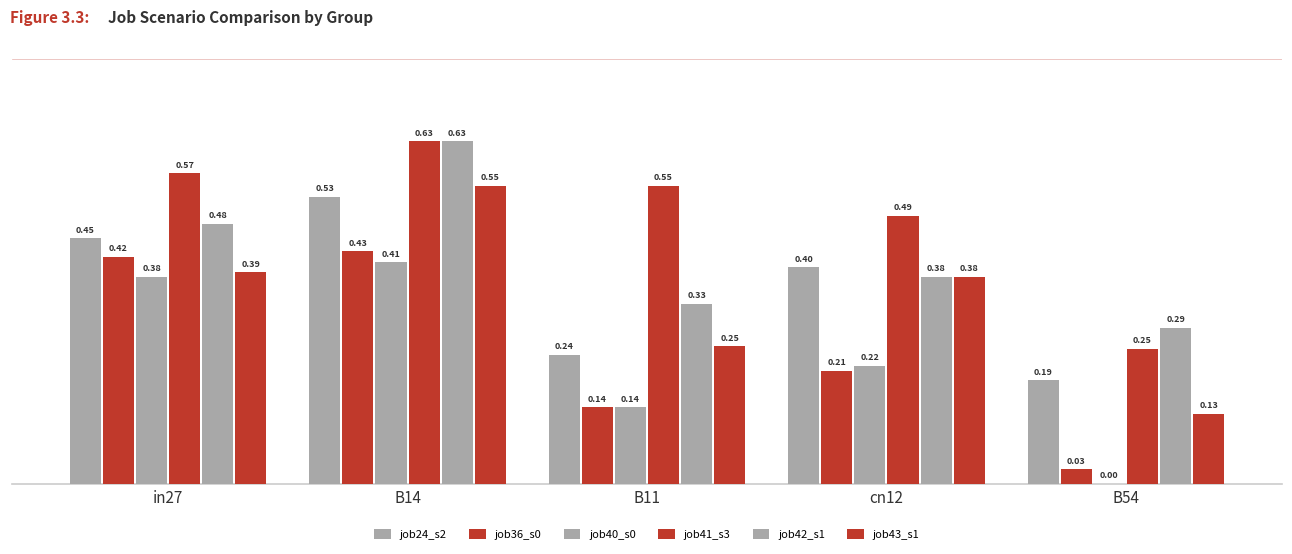

Are the bars horizontal?

No